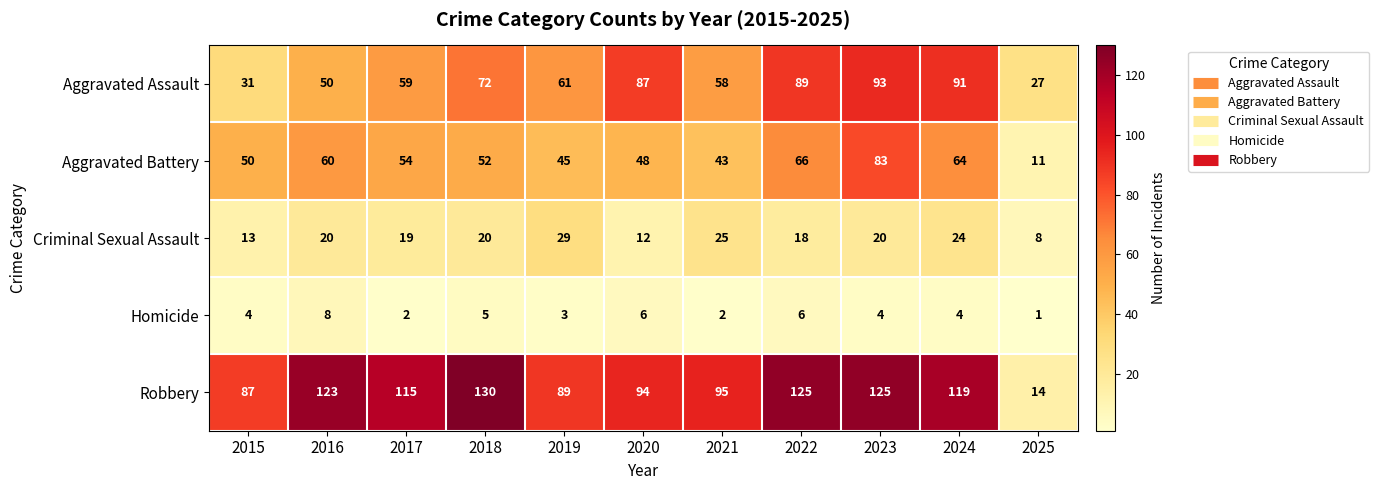

Count the number of data series in this chart.

5